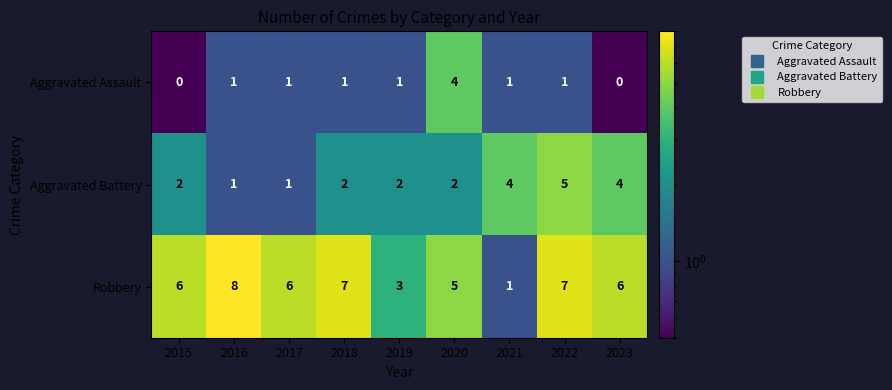

Reading right to left, extract all data points from this chart.

Aggravated Assault: 2023=0	2022=1	2021=1	2020=4	2019=1	2018=1	2017=1	2016=1	2015=0
Aggravated Battery: 2023=4	2022=5	2021=4	2020=2	2019=2	2018=2	2017=1	2016=1	2015=2
Robbery: 2023=6	2022=7	2021=1	2020=5	2019=3	2018=7	2017=6	2016=8	2015=6